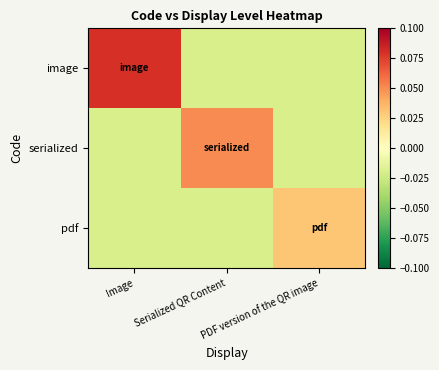

At which category does the chart reach its peak across all series?

Image